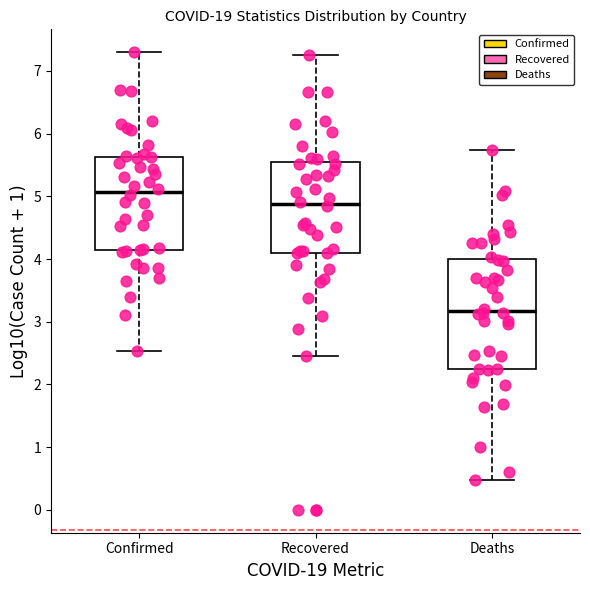

Reading left to right, read every box against the y-axis: the position of its median line, the range the box covers, and the ends of its whiskers. The values are not printed on the chart, so give them approximately, as read against the axis.

Confirmed: median 5.1, box 4.1 to 5.6, whiskers 2.5 to 7.3
Recovered: median 4.9, box 4.1 to 5.5, whiskers 2.4 to 7.2
Deaths: median 3.2, box 2.3 to 4.0, whiskers 0.5 to 5.7